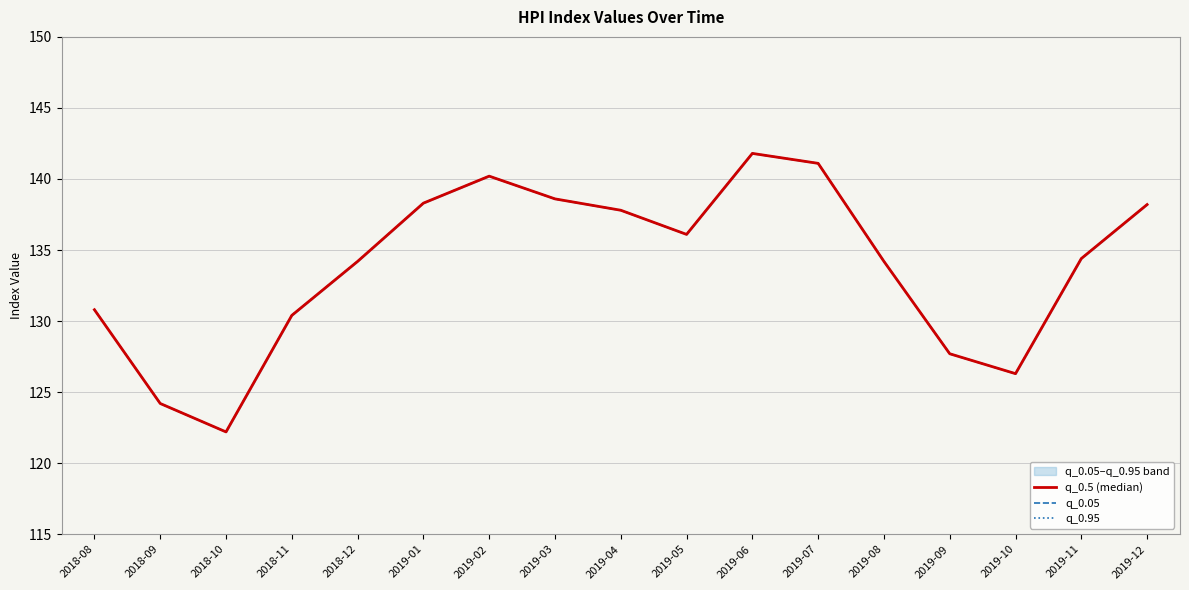

At how many categories does at least one series exceed 139?

3